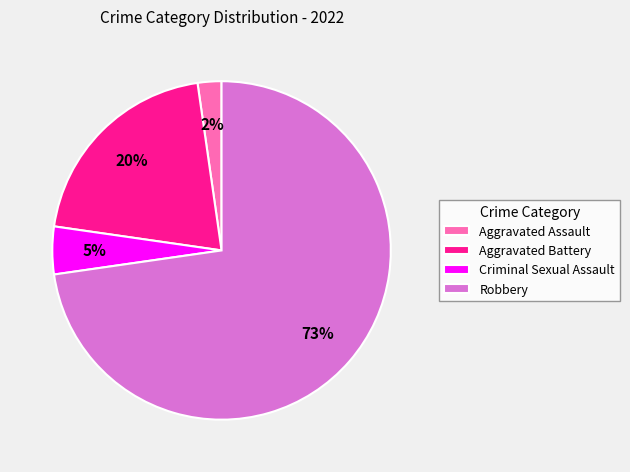

To the nearest percent, what portion does Aggravated Assault represent?

2%